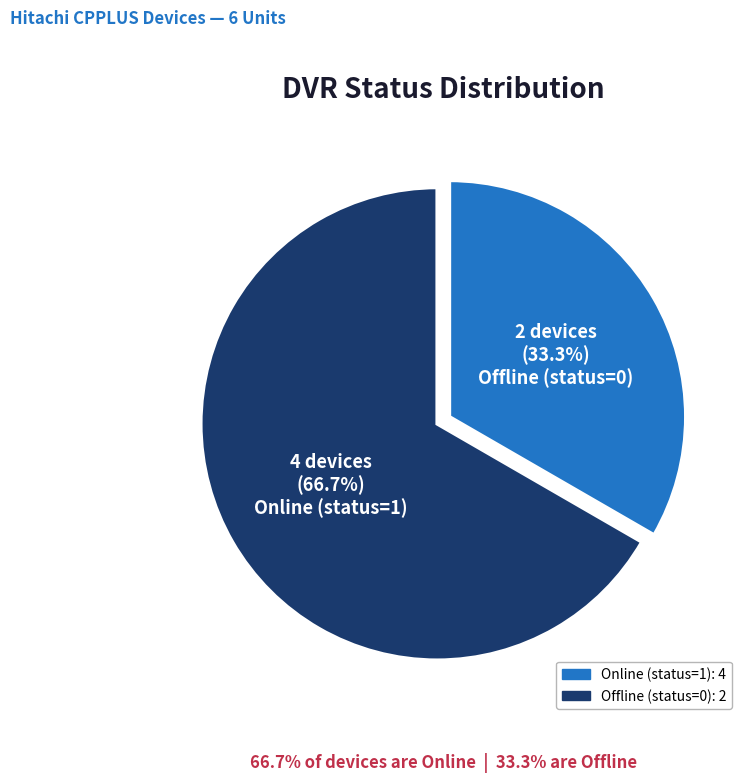

Combined, what portion of the pie is Online (status=1) and Offline (status=0)?

100.0%